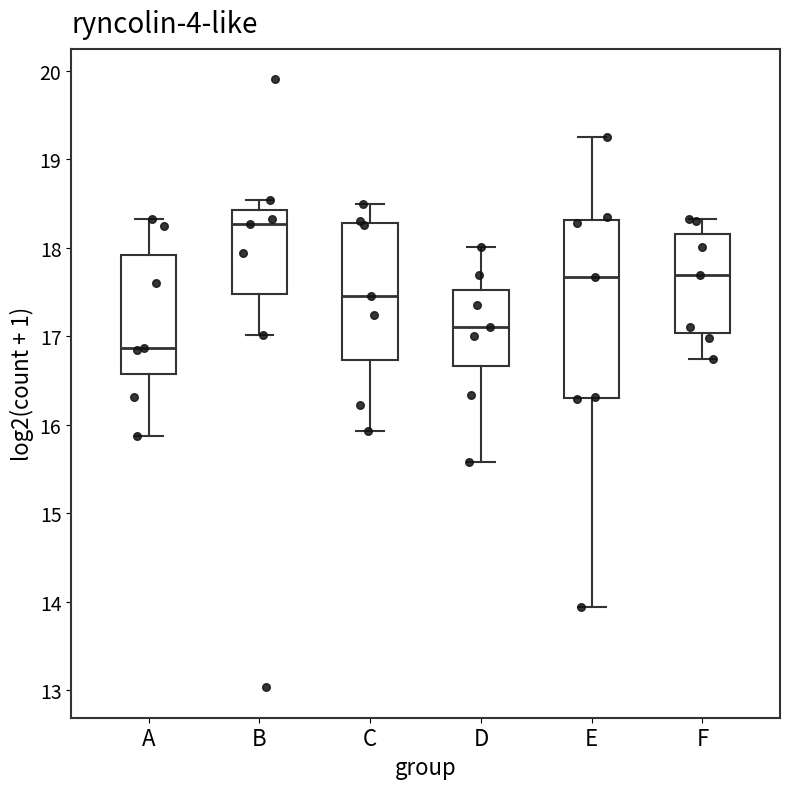

Which box's median line is the highest?

B